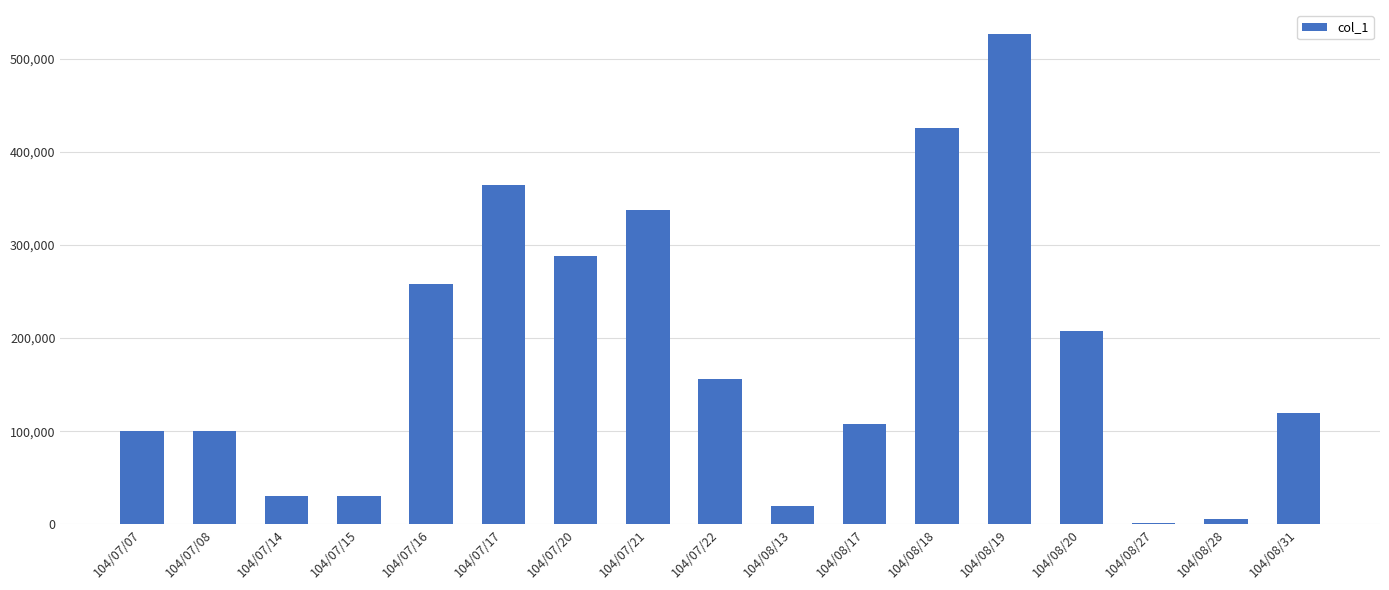

What is the ratio of the value at 104/07/17 to the value at 104/07/08?

3.6